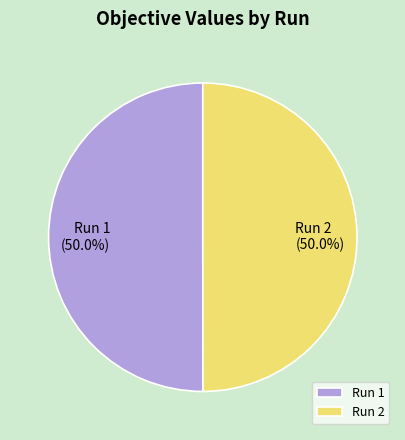

What percentage is the Run 1 slice, to the nearest percent?

50%